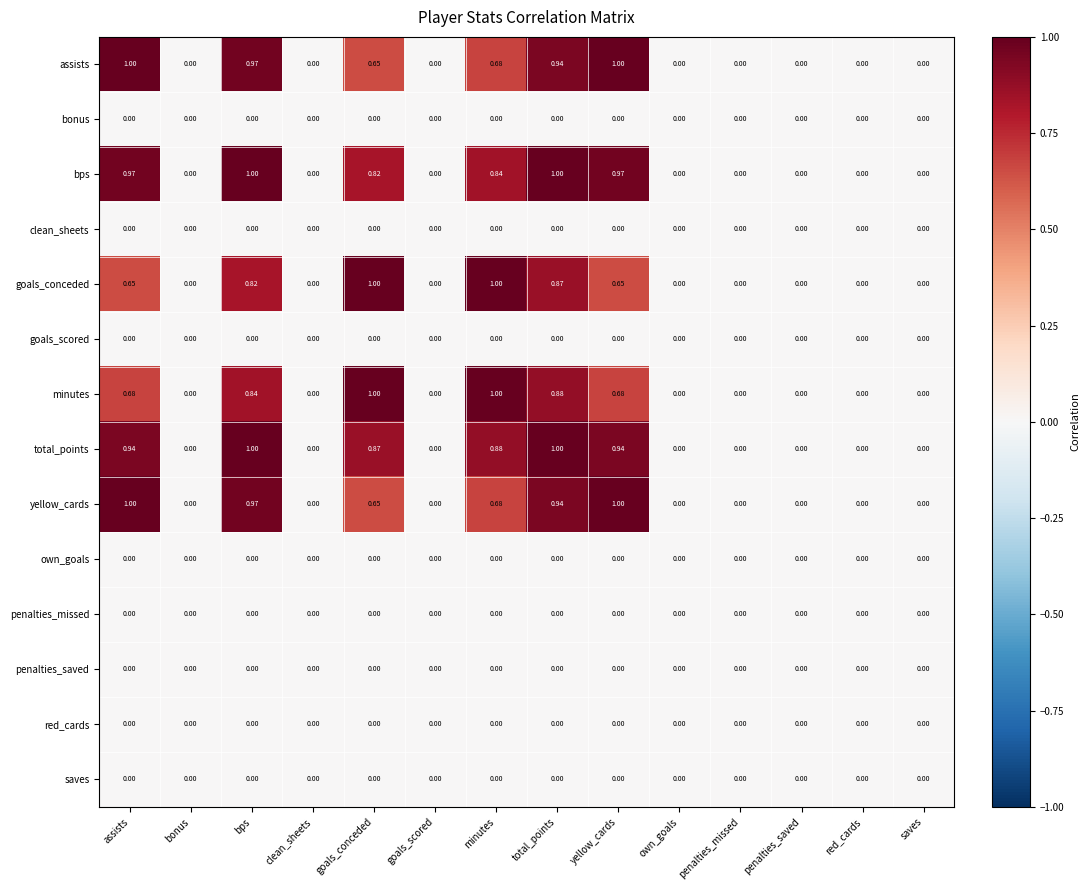

Between assists and total_points, which series saw the biggest shift?

goals_conceded